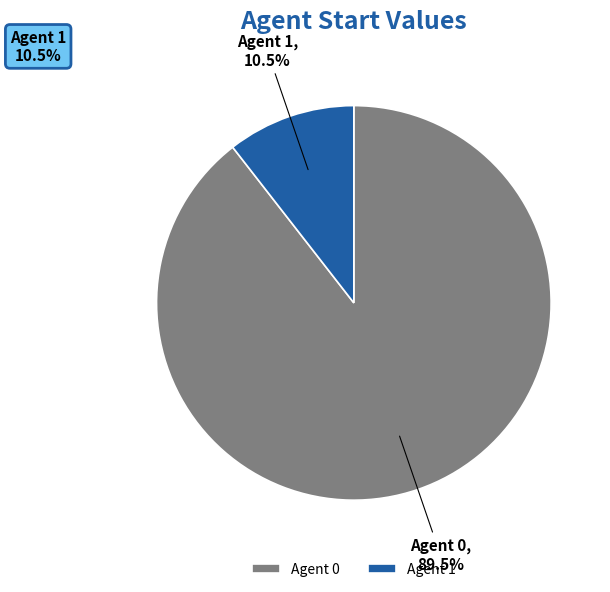

What is the smallest slice in the pie chart?

Agent 1